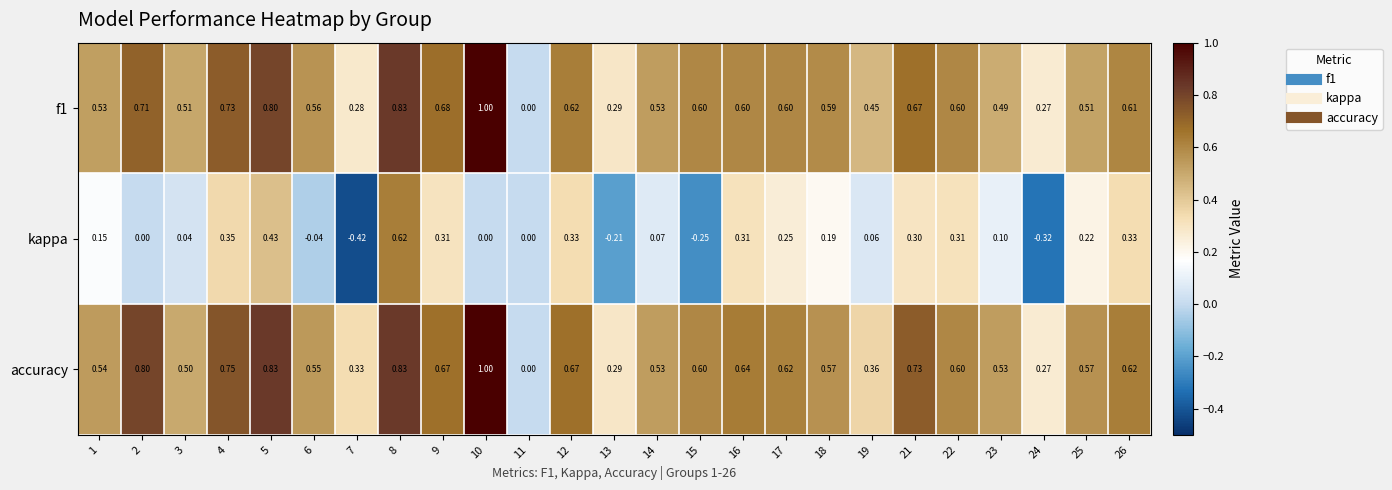

Which series has the largest total across all categories?

accuracy